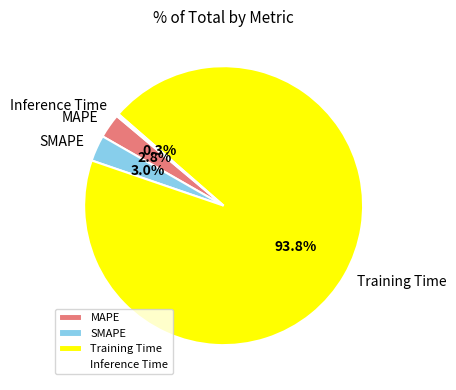

Which has a higher value, Inference Time or Training Time?

Training Time